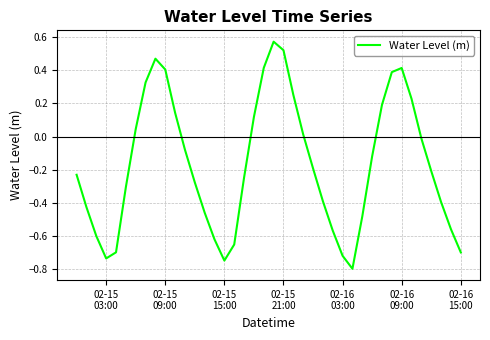

What is the difference between the maximum and minimum values?

1.4